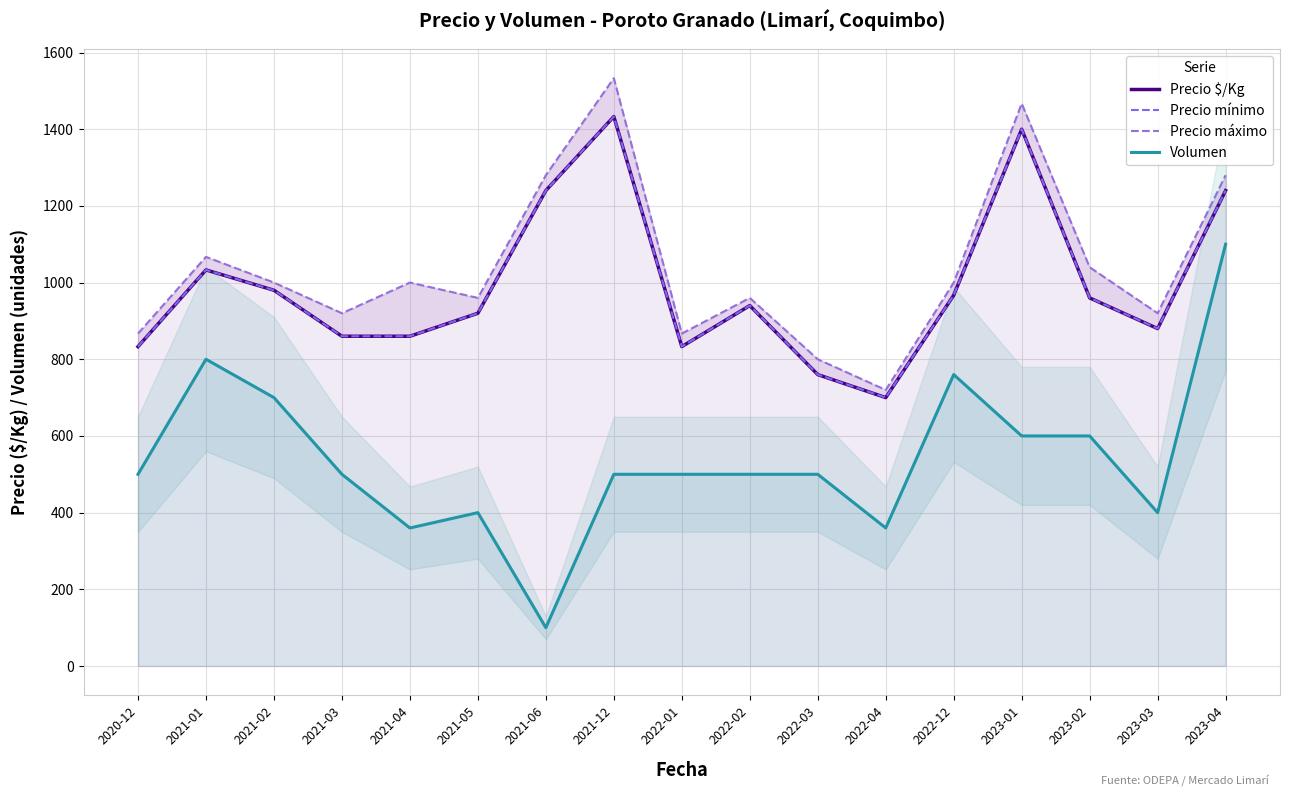

At which label does Volumen reach its minimum?

2021-06